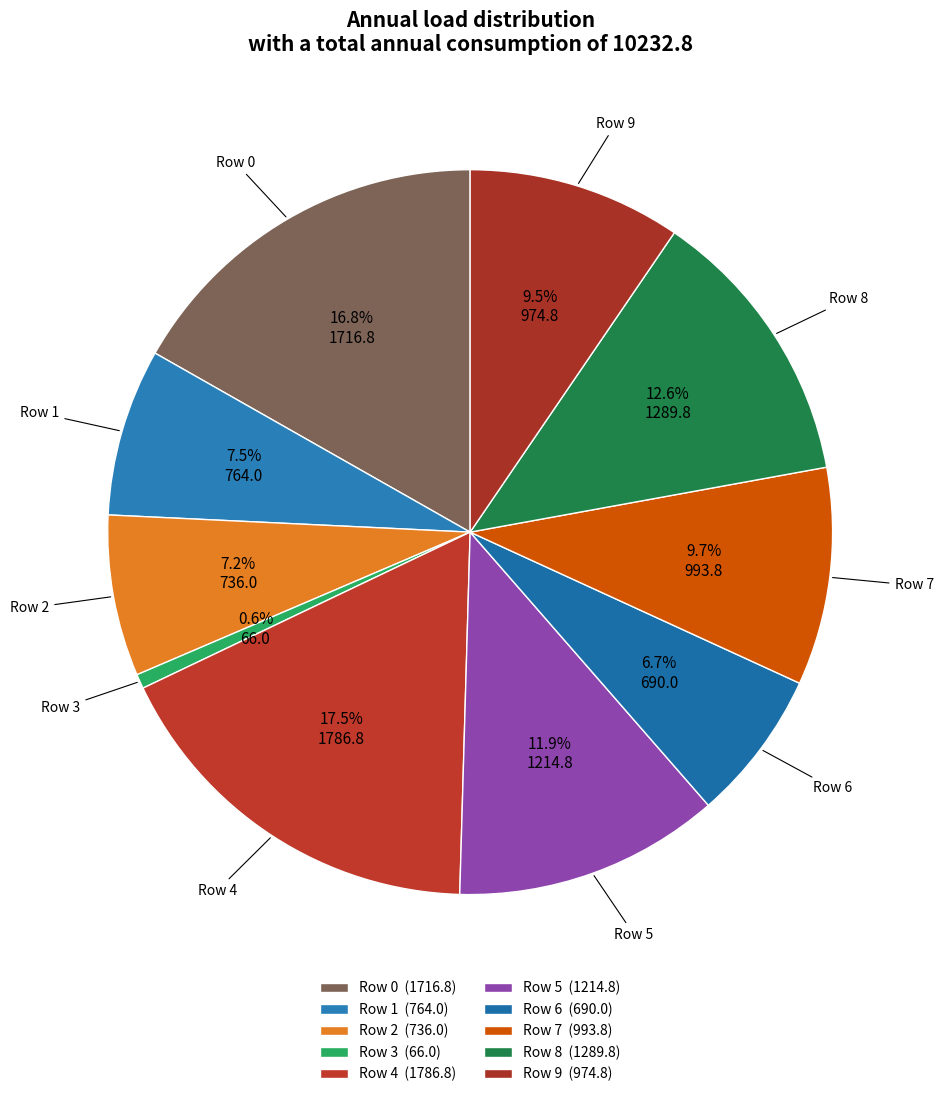

What is the change in value from Row 7 to Row 9?

-19.0